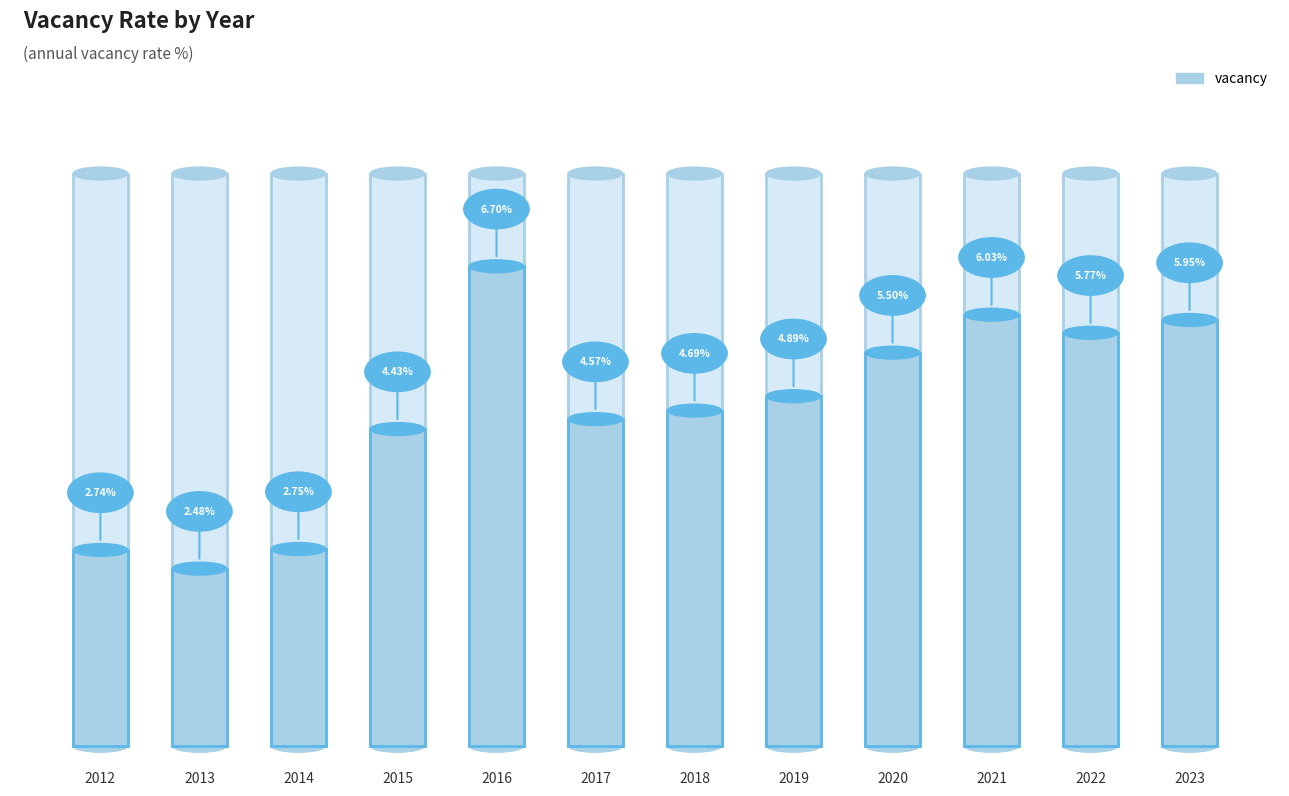

The value at 2022 is 5.8. True or false?

True